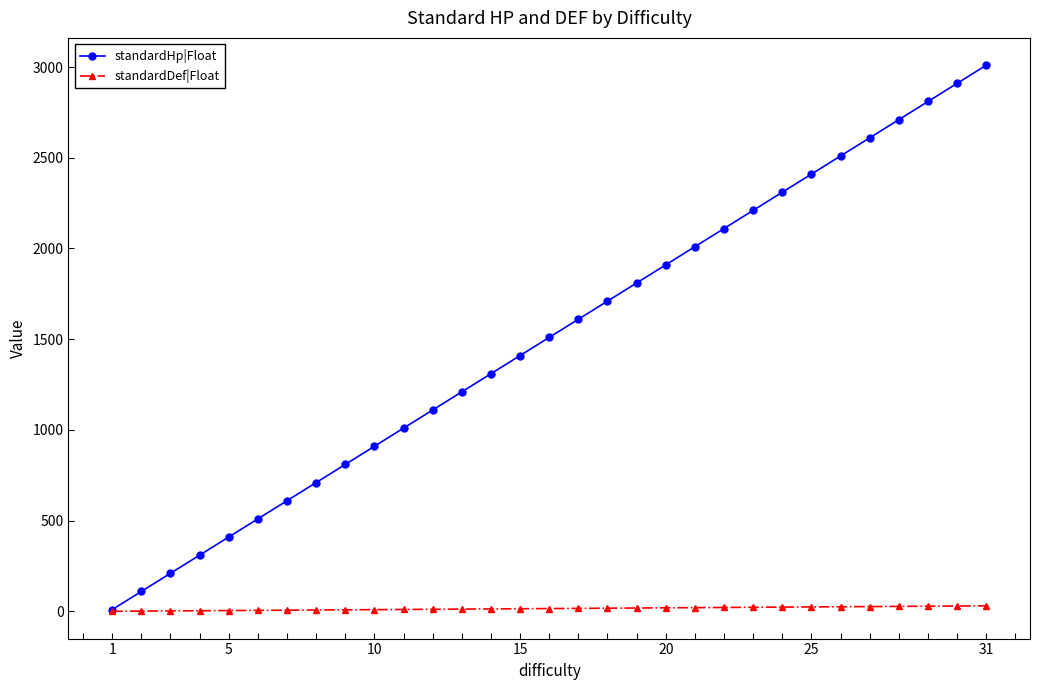

Does the chart display data point markers on the line(s)?

Yes